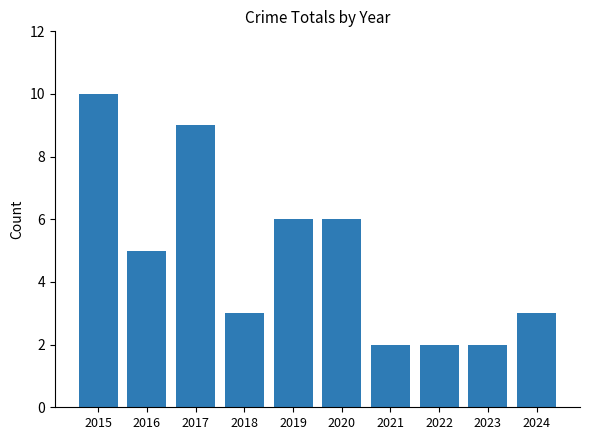

What is the greatest value displayed?

10